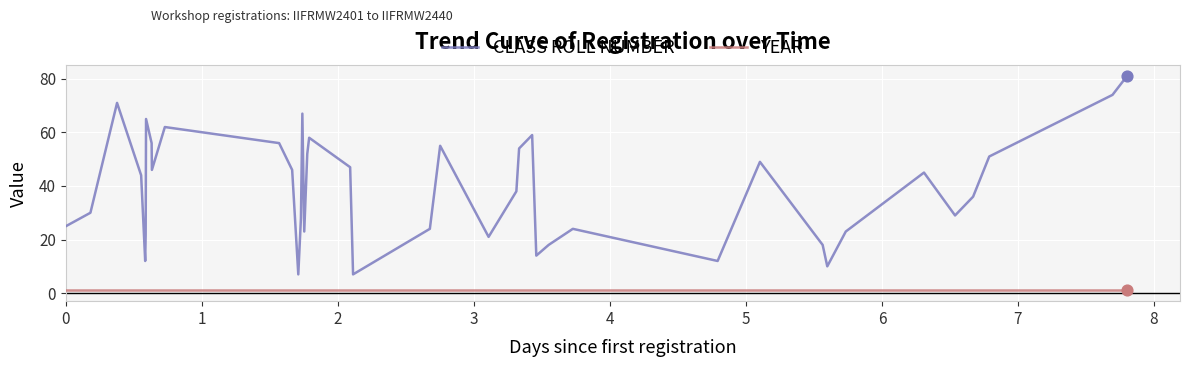

What are all the series names shown in the legend?

CLASS ROLL NUMBER, YEAR